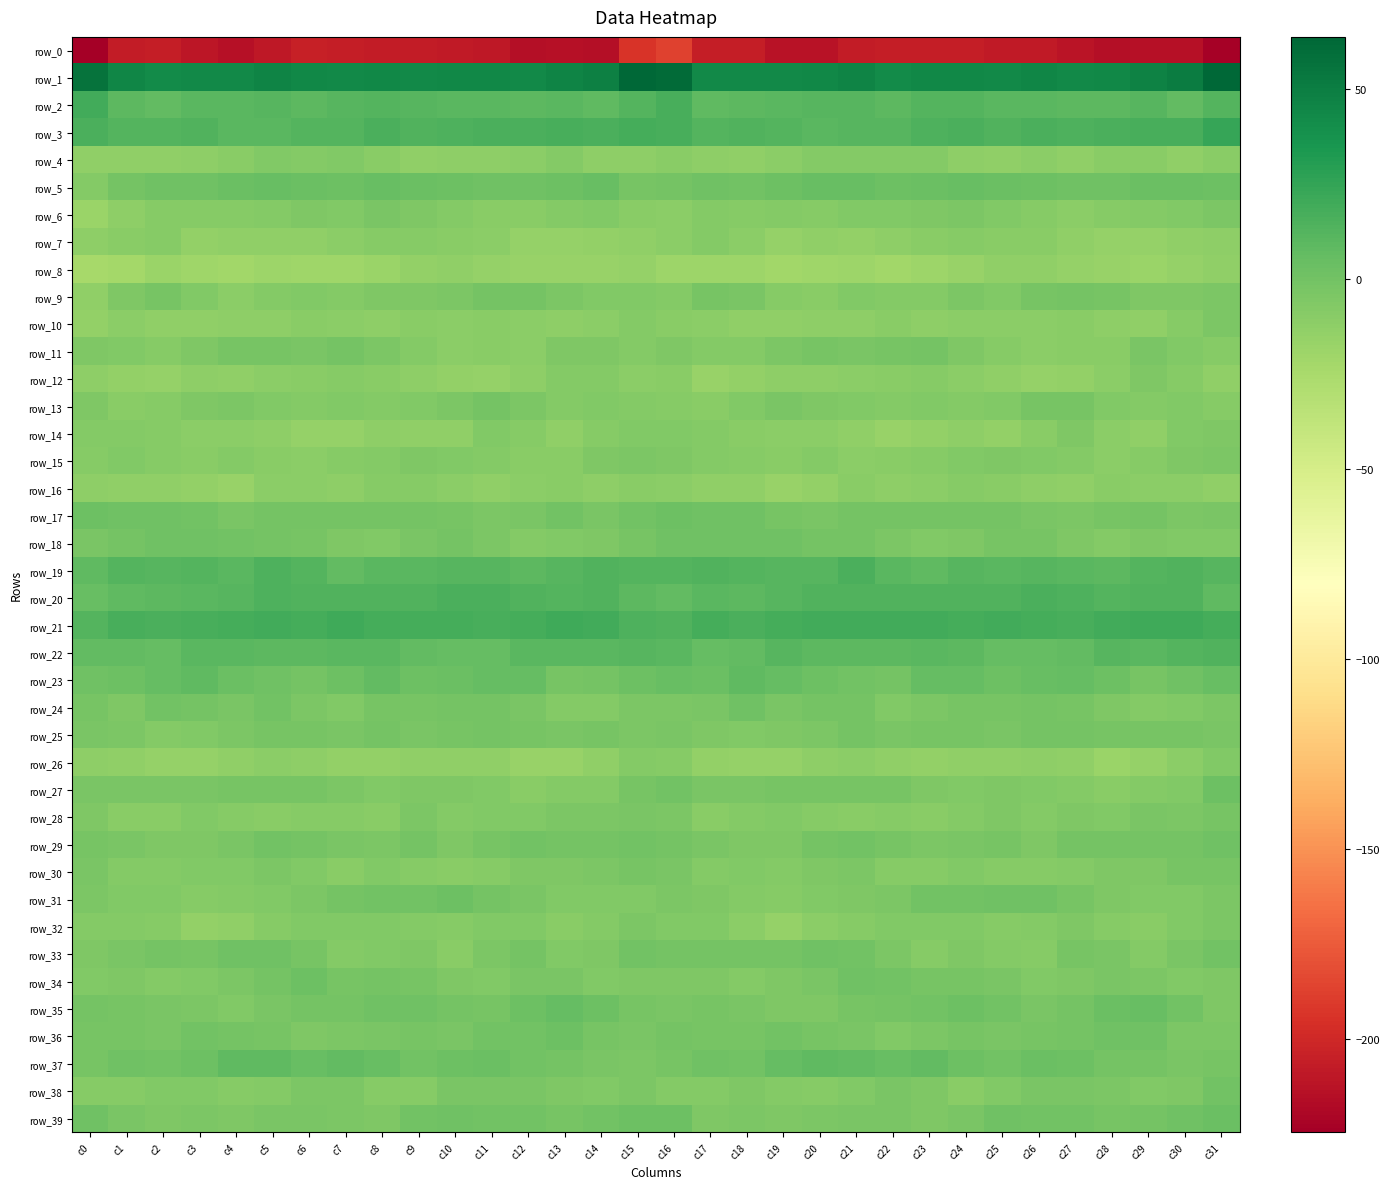

At which category is the sum across all series the highest?

c16